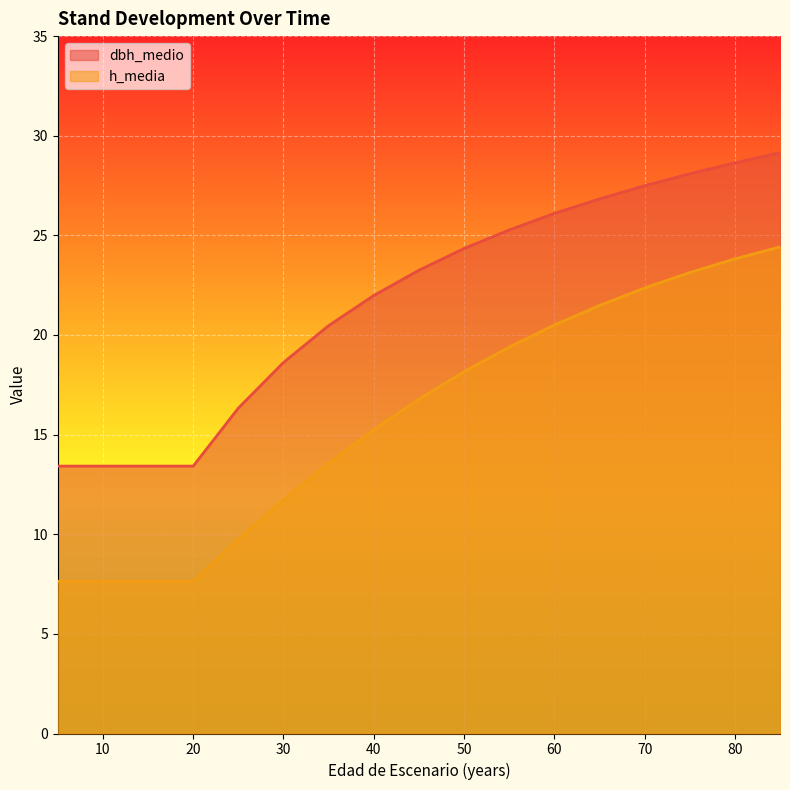

What is the value of the dbh_medio point at the 14th from the left?

27.5